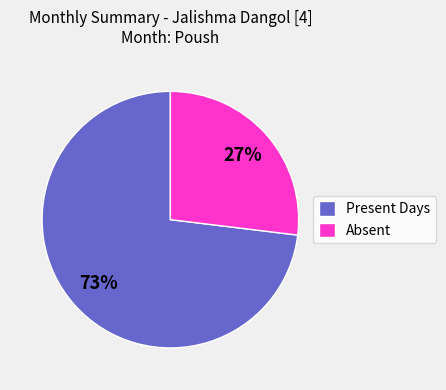

Is there any slice that represents more than half of the pie?

Yes